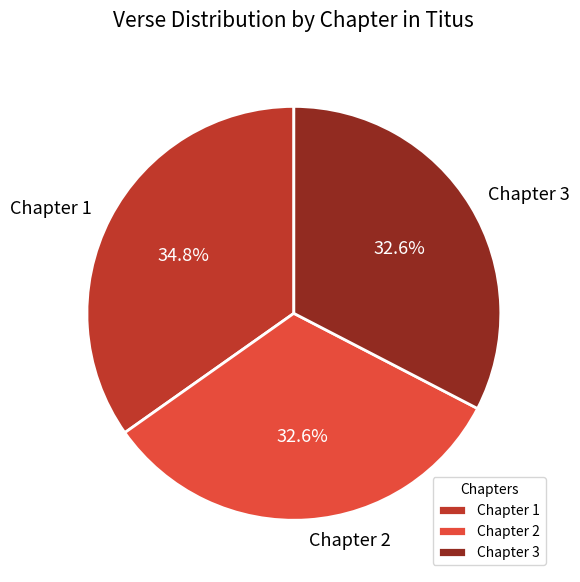

To the nearest percent, what is the difference between the largest and smallest slice percentages?

2%